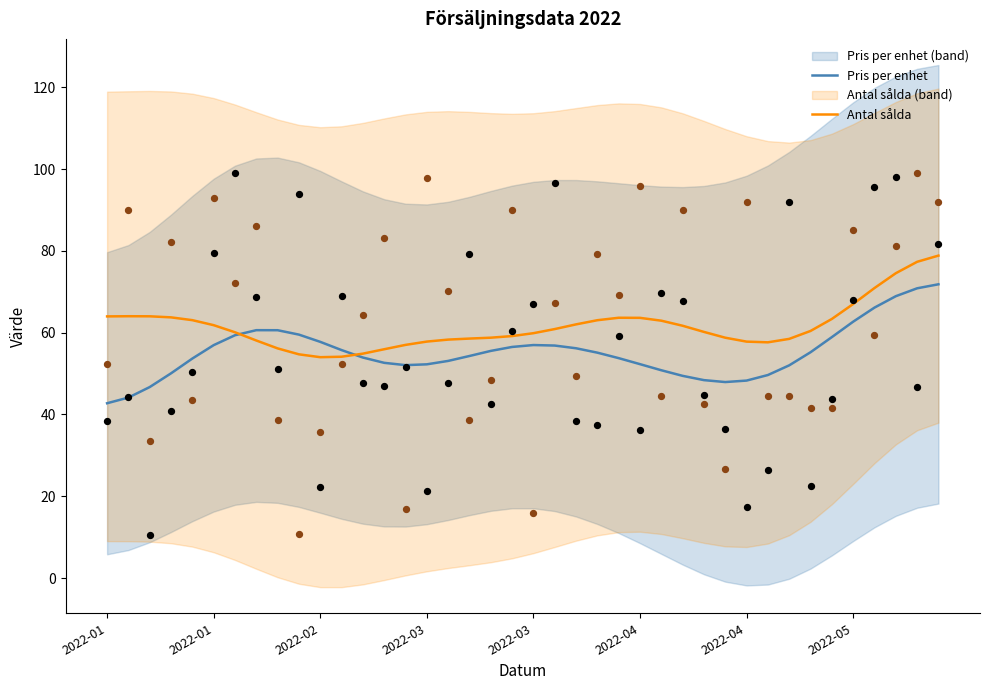

At how many categories does at least one series exceed 45?

40